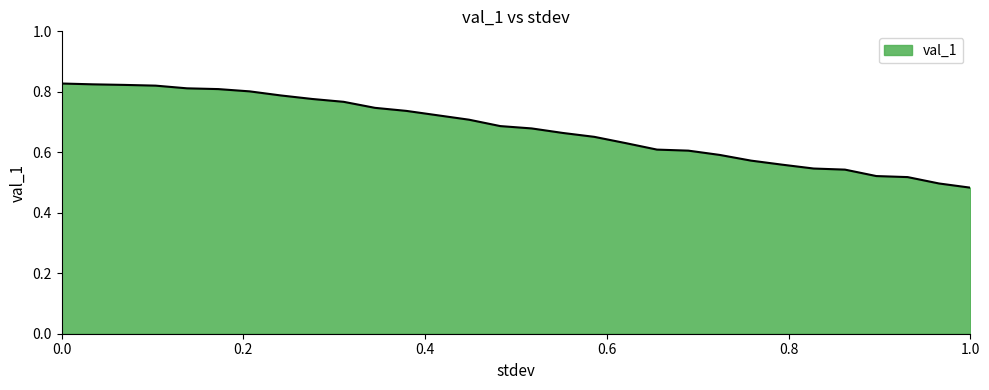

What is the difference between the maximum and minimum values?

0.3